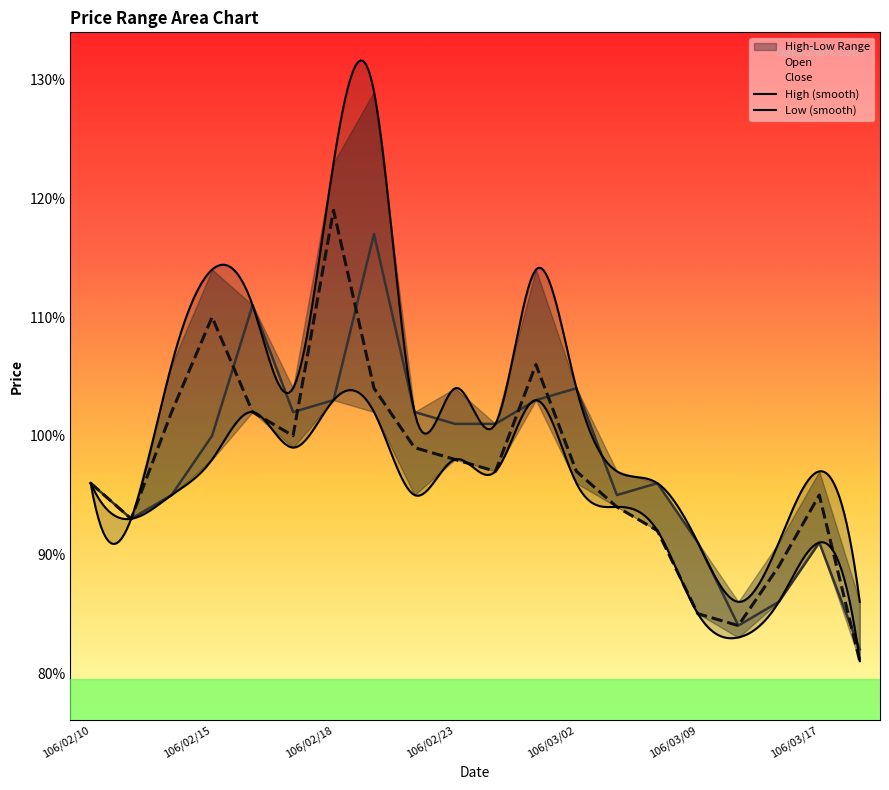

Which category has the highest value in the Close series?

106/02/18